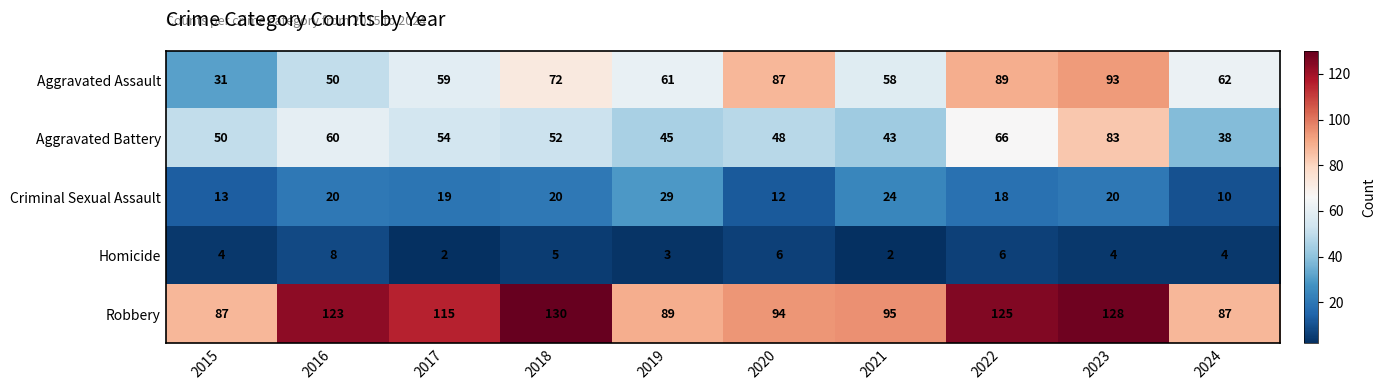

What is the sum of all Robbery values?

1073